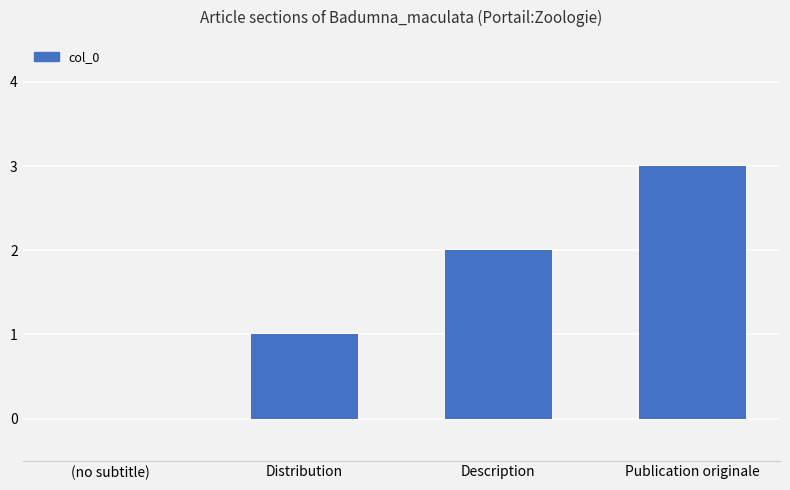

Are the bars horizontal?

No